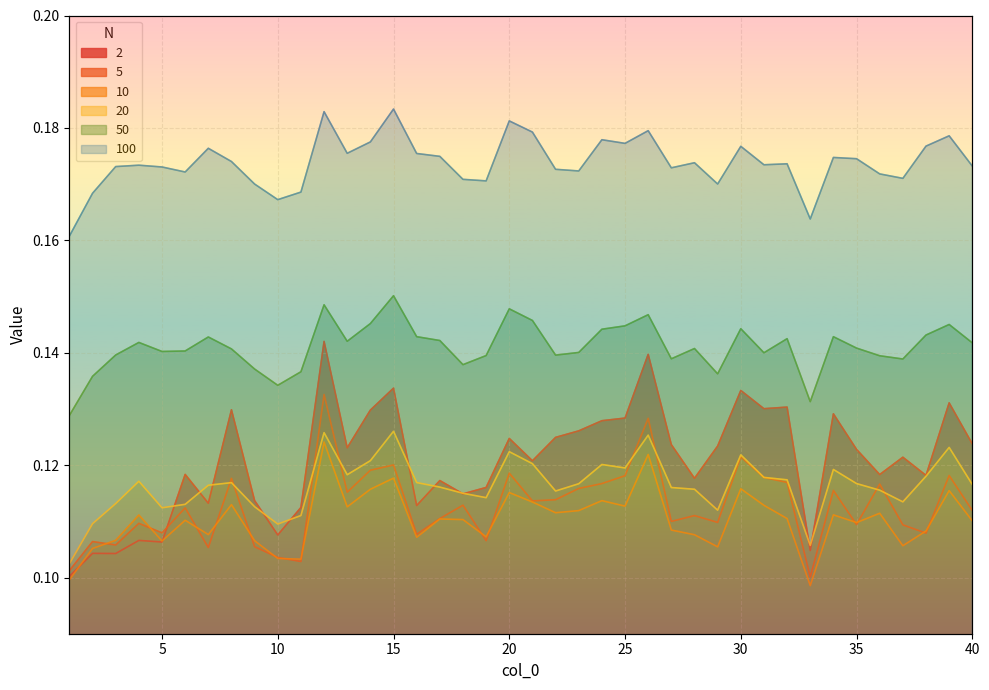

Reading left to right, extract all data points from this chart.

2: 0.1	0.1	0.1	0.1	0.1	0.1	0.1	0.1	0.1	0.1	0.1	0.1	0.1	0.1	0.1	0.1	0.1	0.1	0.1	0.1	0.1	0.1	0.1	0.1	0.1	0.1	0.1	0.1	0.1	0.1	0.1	0.1	0.1	0.1	0.1	0.1	0.1	0.1	0.1	0.1
5: 0.1	0.1	0.1	0.1	0.1	0.1	0.1	0.1	0.1	0.1	0.1	0.1	0.1	0.1	0.1	0.1	0.1	0.1	0.1	0.1	0.1	0.1	0.1	0.1	0.1	0.1	0.1	0.1	0.1	0.1	0.1	0.1	0.1	0.1	0.1	0.1	0.1	0.1	0.1	0.1
10: 0.1	0.1	0.1	0.1	0.1	0.1	0.1	0.1	0.1	0.1	0.1	0.1	0.1	0.1	0.1	0.1	0.1	0.1	0.1	0.1	0.1	0.1	0.1	0.1	0.1	0.1	0.1	0.1	0.1	0.1	0.1	0.1	0.1	0.1	0.1	0.1	0.1	0.1	0.1	0.1
20: 0.1	0.1	0.1	0.1	0.1	0.1	0.1	0.1	0.1	0.1	0.1	0.1	0.1	0.1	0.1	0.1	0.1	0.1	0.1	0.1	0.1	0.1	0.1	0.1	0.1	0.1	0.1	0.1	0.1	0.1	0.1	0.1	0.1	0.1	0.1	0.1	0.1	0.1	0.1	0.1
50: 0.1	0.1	0.1	0.1	0.1	0.1	0.1	0.1	0.1	0.1	0.1	0.1	0.1	0.1	0.2	0.1	0.1	0.1	0.1	0.1	0.1	0.1	0.1	0.1	0.1	0.1	0.1	0.1	0.1	0.1	0.1	0.1	0.1	0.1	0.1	0.1	0.1	0.1	0.1	0.1
100: 0.2	0.2	0.2	0.2	0.2	0.2	0.2	0.2	0.2	0.2	0.2	0.2	0.2	0.2	0.2	0.2	0.2	0.2	0.2	0.2	0.2	0.2	0.2	0.2	0.2	0.2	0.2	0.2	0.2	0.2	0.2	0.2	0.2	0.2	0.2	0.2	0.2	0.2	0.2	0.2